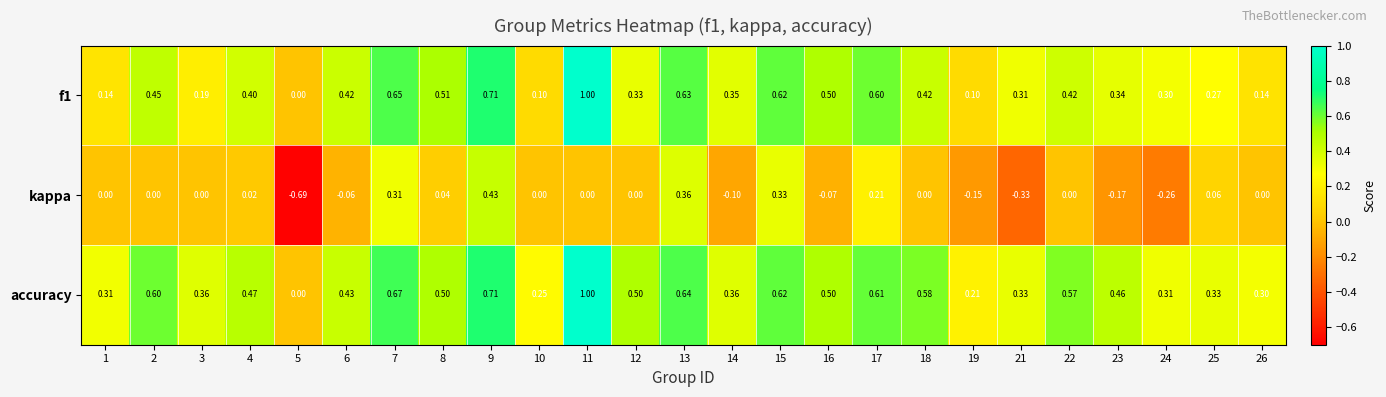

Between 5 and 16, which series saw the biggest shift?

kappa